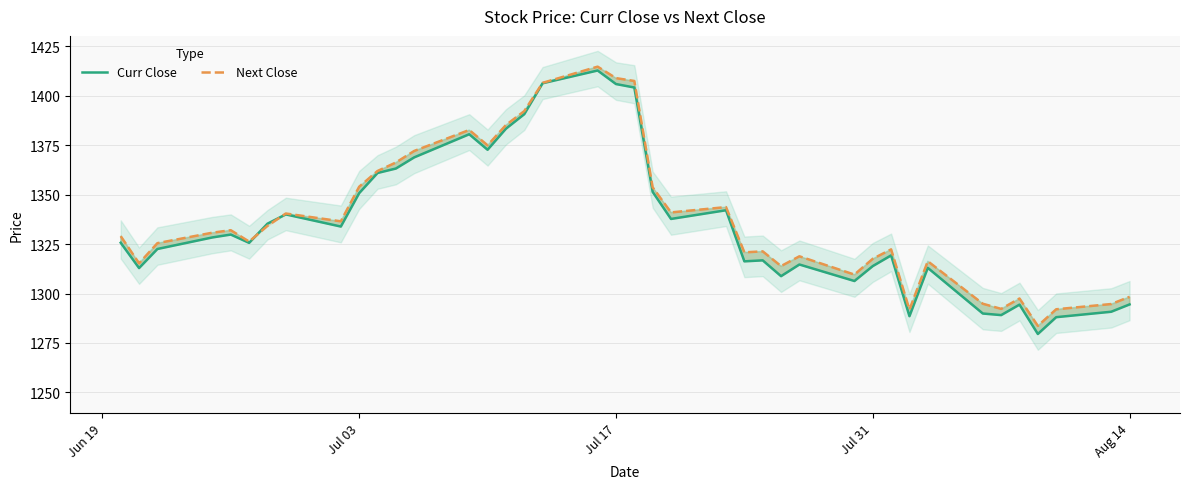

What is the value of the Next Close point at the 20th from the left?

1409.0